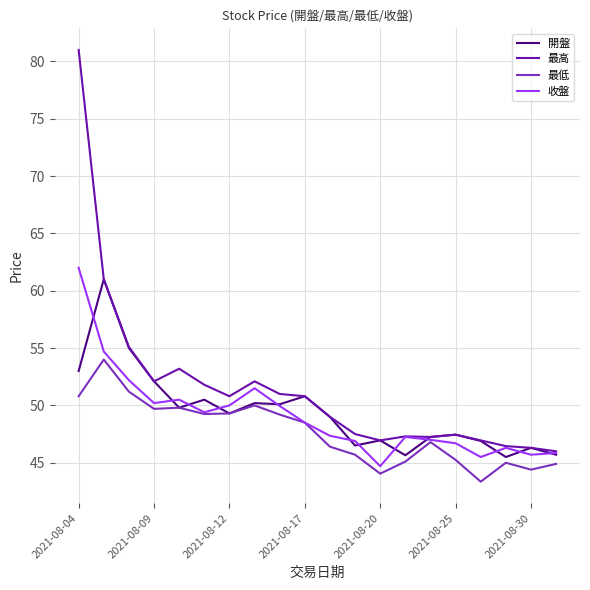

What is the smallest value displayed?

43.4